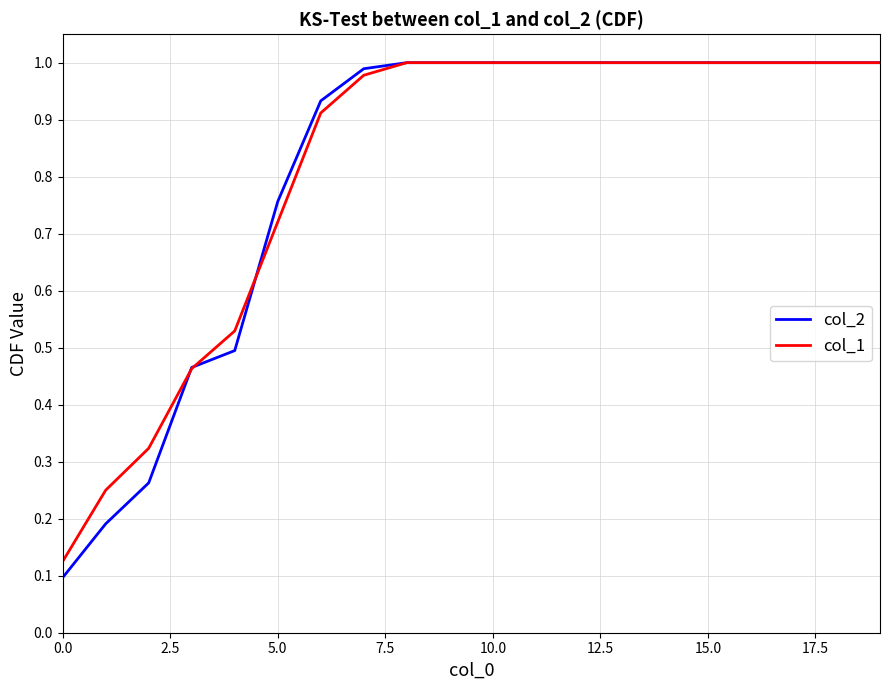

Does the chart have visible grid lines?

Yes